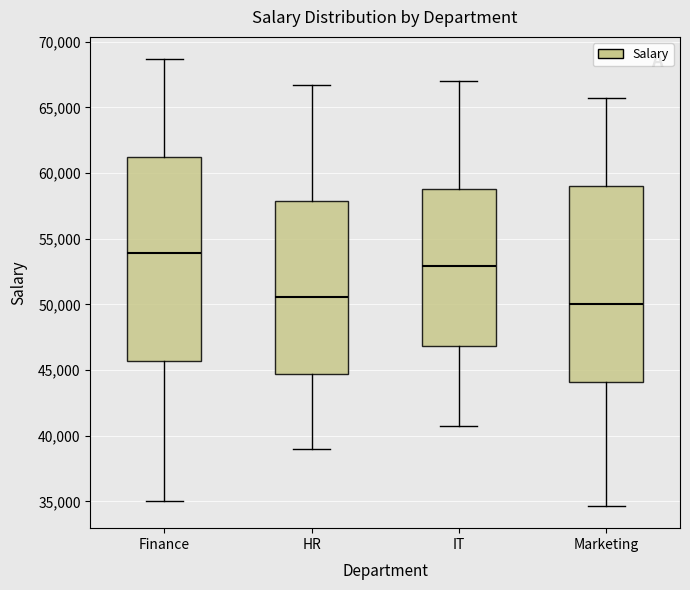

Reading left to right, transcribe this box plot: for each box, give where its median line is, the range the box spans, and where its two whiskers end, as read against the y-axis. The values are not printed on the chart, so give them approximately, as read against the axis.

Finance: median 54000, box 45500 to 61000, whiskers 35000 to 68500
HR: median 50500, box 44500 to 58000, whiskers 39000 to 66500
IT: median 53000, box 47000 to 59000, whiskers 41000 to 67000
Marketing: median 50000, box 44000 to 59000, whiskers 34500 to 65500